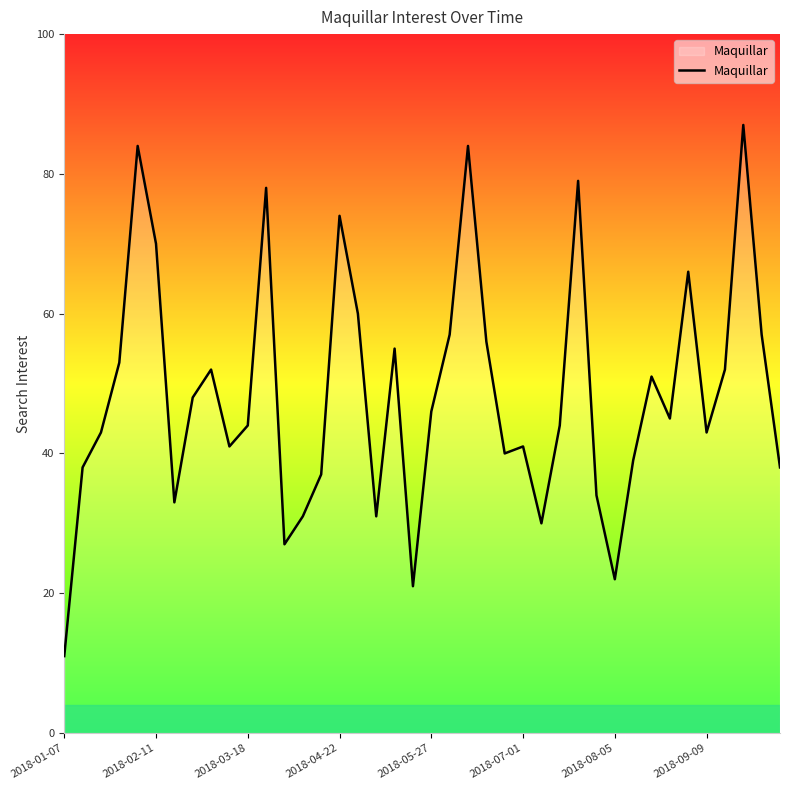

What is the sum of all values?

1942